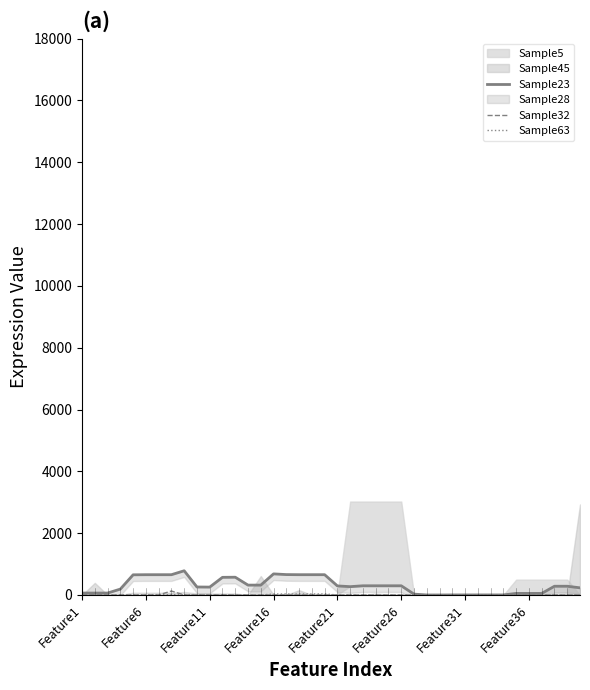

What is the difference between the second highest and minimum values in the Sample23 series?

682.8